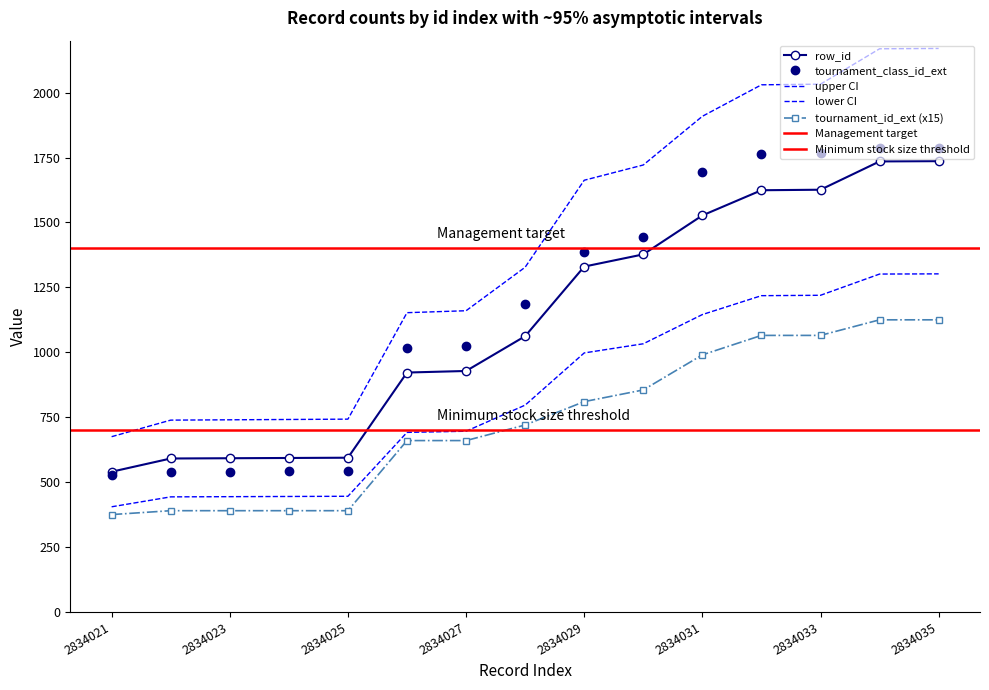

Reading left to right, extract all data points from this chart.

row_id: 540	591	592	593	594	922	928	1062	1330	1377	1527	1624	1626	1735	1736
tournament_class_id_ext: 526	539	540	541	542	1018	1025	1185	1386	1444	1695	1764	1769	1787	1788
tournament_id_ext: 375	390	390	390	390	660	660	720	810	855	990	1065	1065	1125	1125